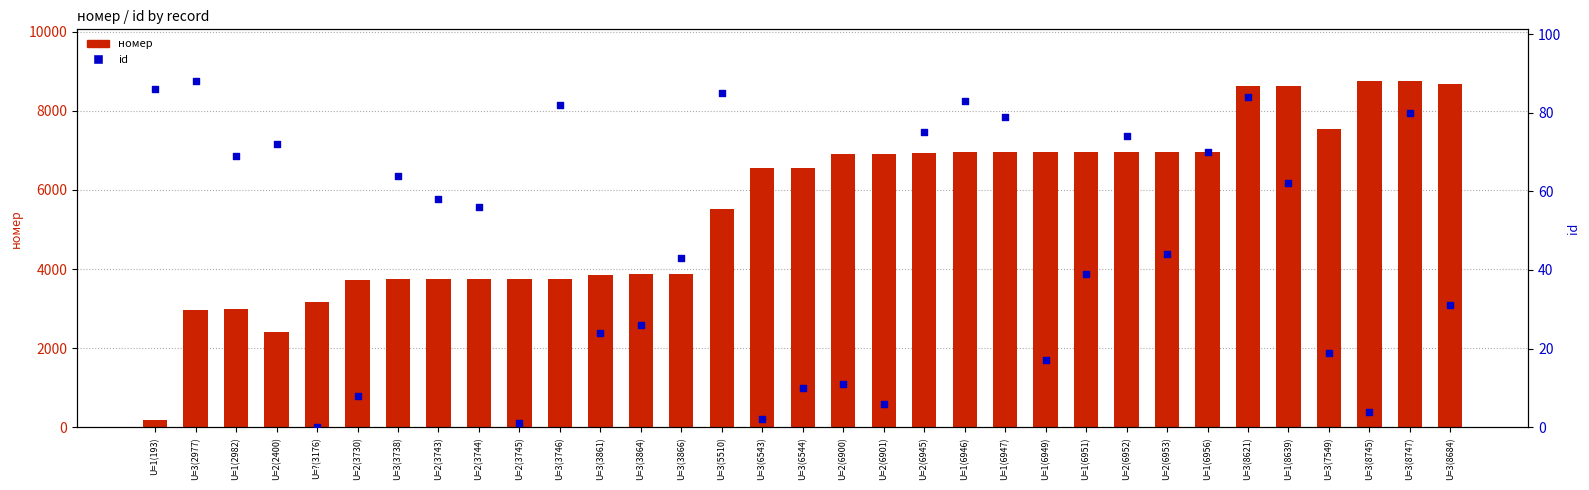

What are all the series names shown in the legend?

номер, id